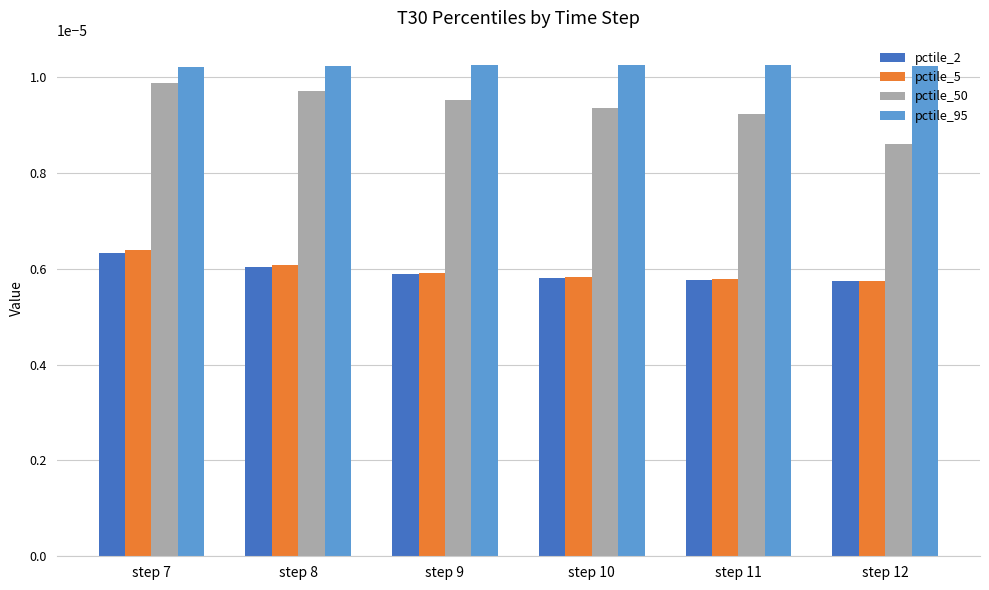

Does the chart contain any negative values?

No